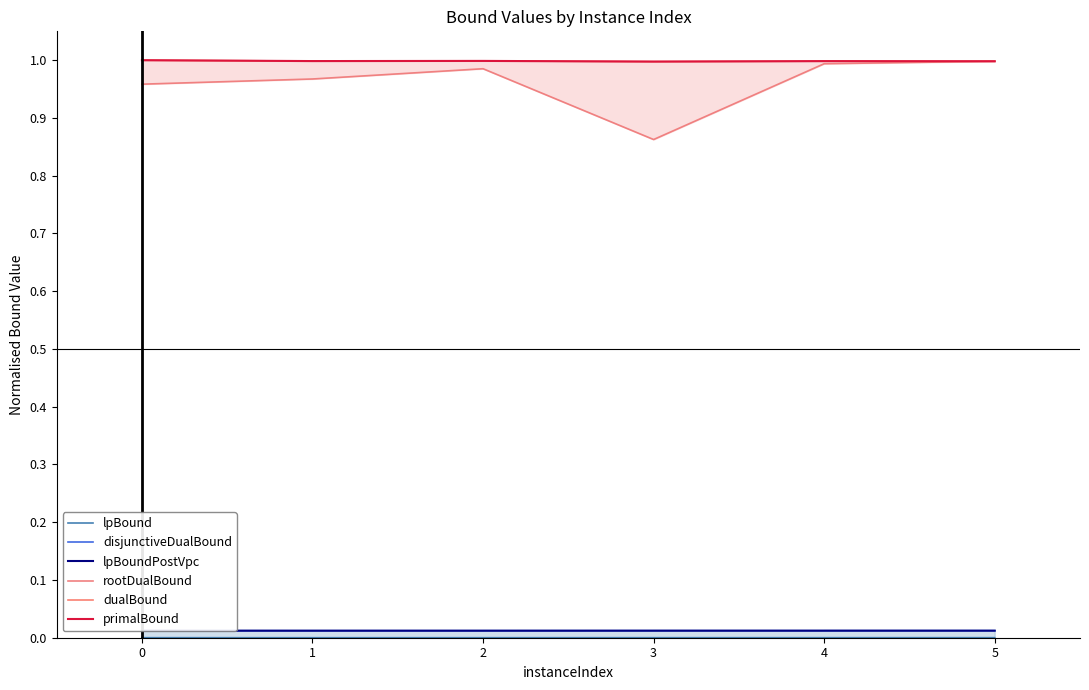

The lpBound series shows 0.0 at 1. True or false?

True